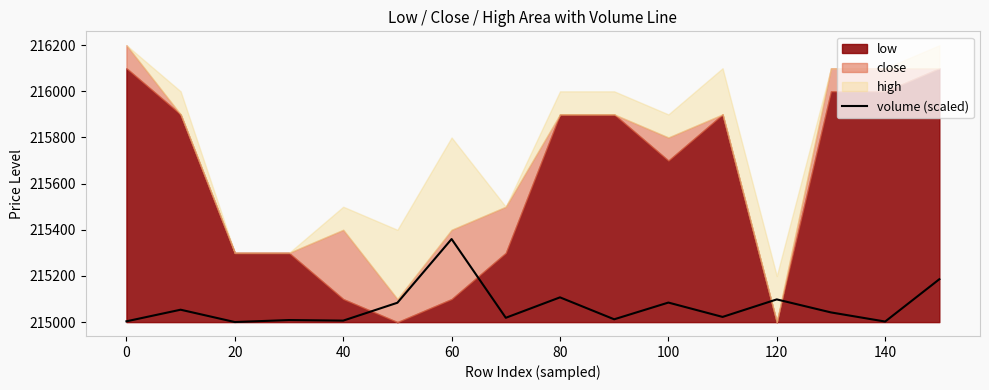

True or false: volume (scaled) has a value of 121778.3 at 0.

False